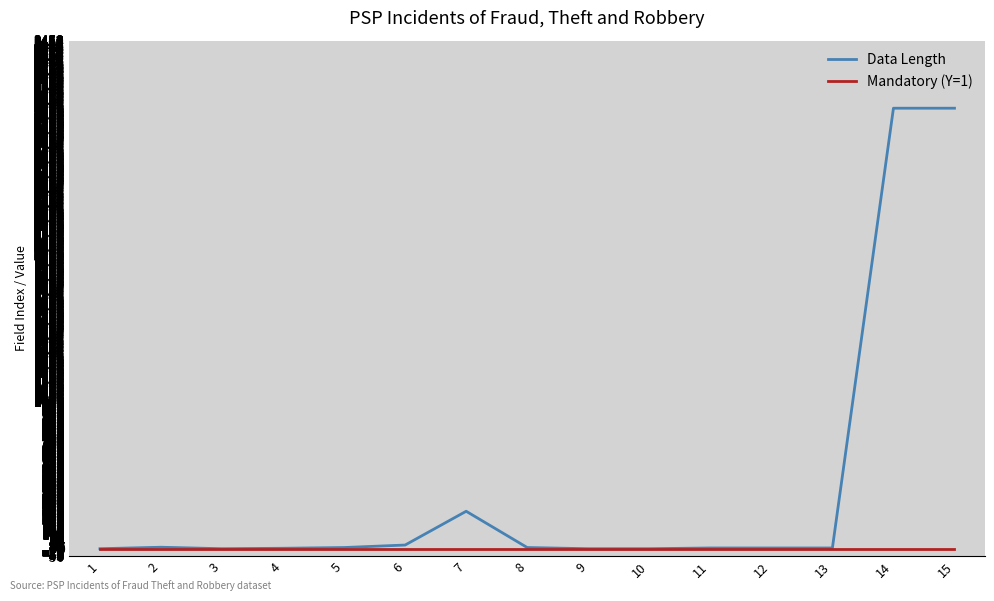

The value of Data Length at 9 is -2062. True or false?

False